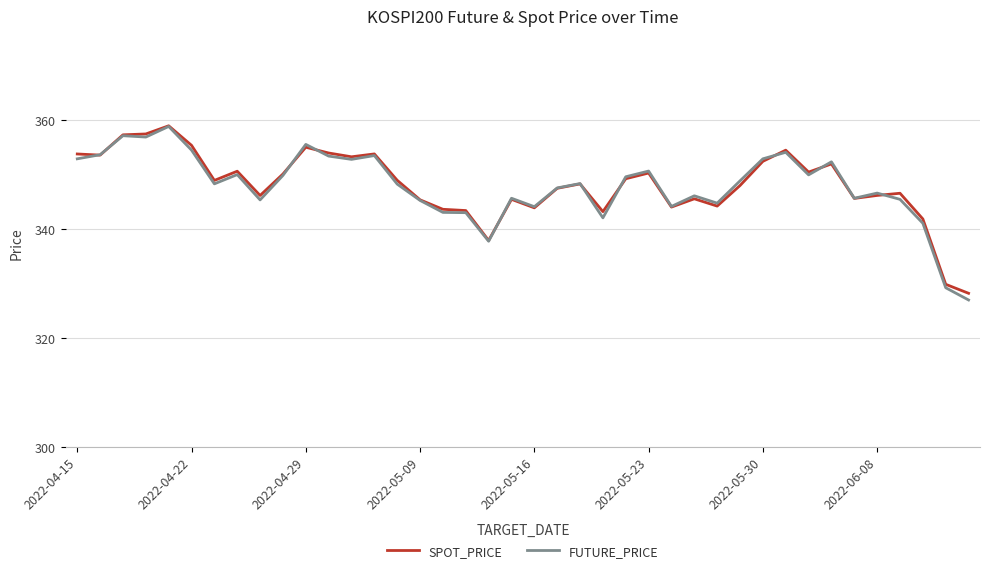

What is the difference between the maximum and minimum values in the SPOT_PRICE series?

30.8